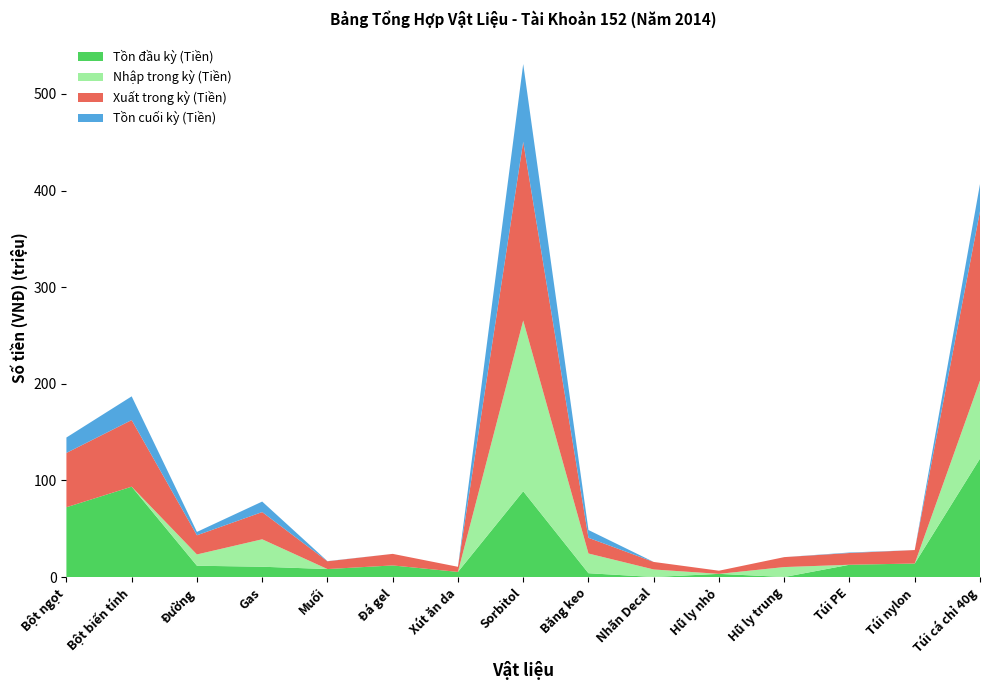

Reading right to left, transcribe all the data shown in this chart.

Tồn đầu kỳ (Tiền): Túi cá chỉ 40g=122537750	Túi nylon=13950000	Túi PE=12678678	Hũ ly trung=0	Hũ ly nhỏ=3256180	Nhãn Decal=0	Băng keo=3915000	Sorbitol=88742200	Xút ăn da=5280000	Đá gel=11973000	Muối=8225000	Gas=10627272	Đường=11666667	Bột biến tính=93482400	Bột ngọt=72182000
Nhập trong kỳ (Tiền): Túi cá chỉ 40g=80792000	Túi nylon=0	Túi PE=0	Hũ ly trung=10285660	Hũ ly nhỏ=0	Nhãn Decal=7790000	Băng keo=20400000	Sorbitol=176702850	Xút ăn da=0	Đá gel=0	Muối=0	Gas=28407268	Đường=11666667	Bột biến tính=0	Bột ngọt=0
Xuất trong kỳ (Tiền): Túi cá chỉ 40g=175189750	Túi nylon=13950000	Túi PE=12146709	Hũ ly trung=10285660	Hũ ly nhỏ=3256180	Nhãn Decal=7790000	Băng keo=16240000	Sorbitol=184985051	Xút ăn da=5280000	Đá gel=11973000	Muối=8050000	Gas=28154543	Đường=19833332	Bột biến tính=68943270	Bột ngọt=56232000
Tồn cuối kỳ (Tiền): Túi cá chỉ 40g=28140000	Túi nylon=0	Túi PE=531969	Hũ ly trung=0	Hũ ly nhỏ=0	Nhãn Decal=0	Băng keo=8075000	Sorbitol=80459999	Xút ăn da=0	Đá gel=0	Muối=175000	Gas=10879997	Đường=3500002	Bột biến tính=24539130	Bột ngọt=15950000